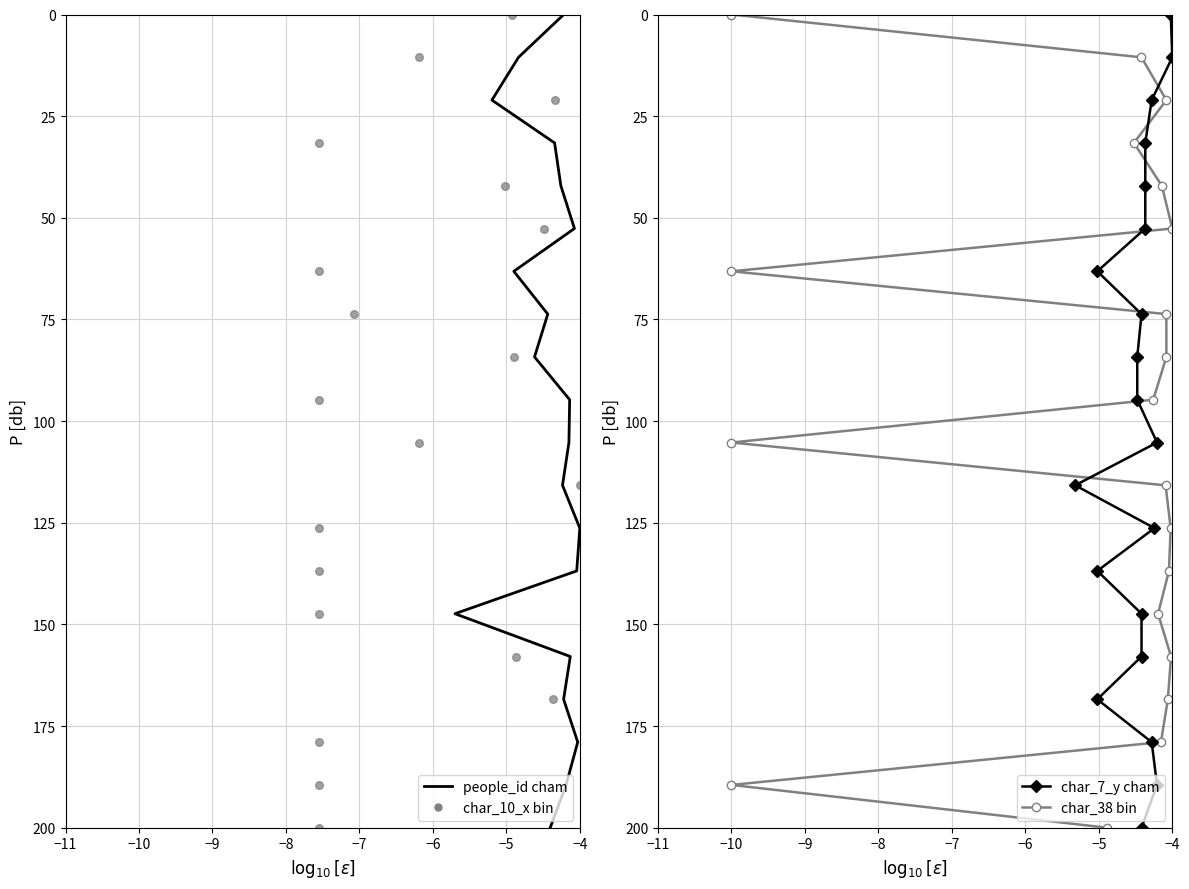

At how many categories does at least one series exceed 193?

1